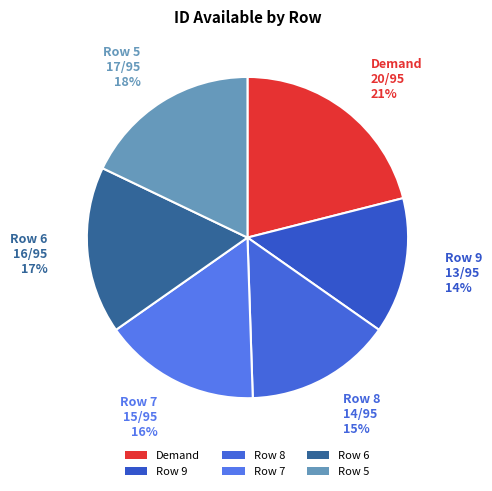

Does any single category account for the majority?

No